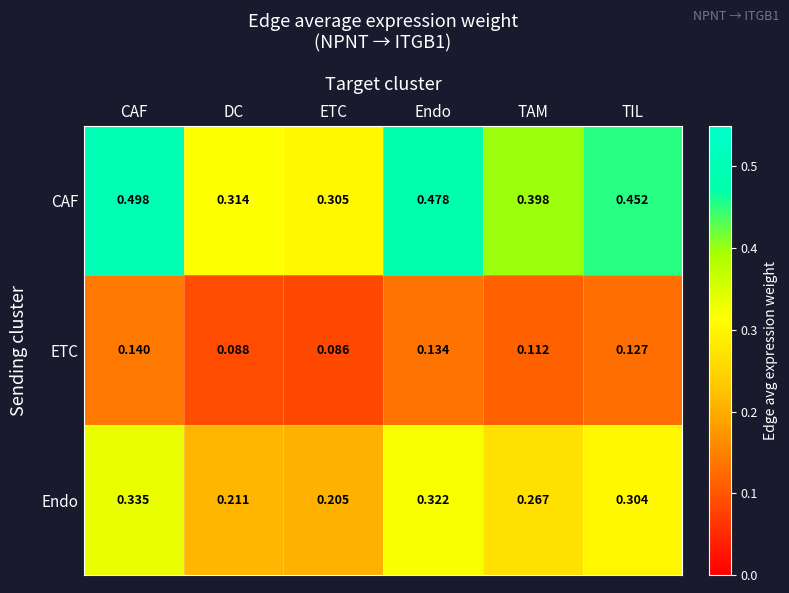

At which category does the chart reach its minimum across all series?

ETC